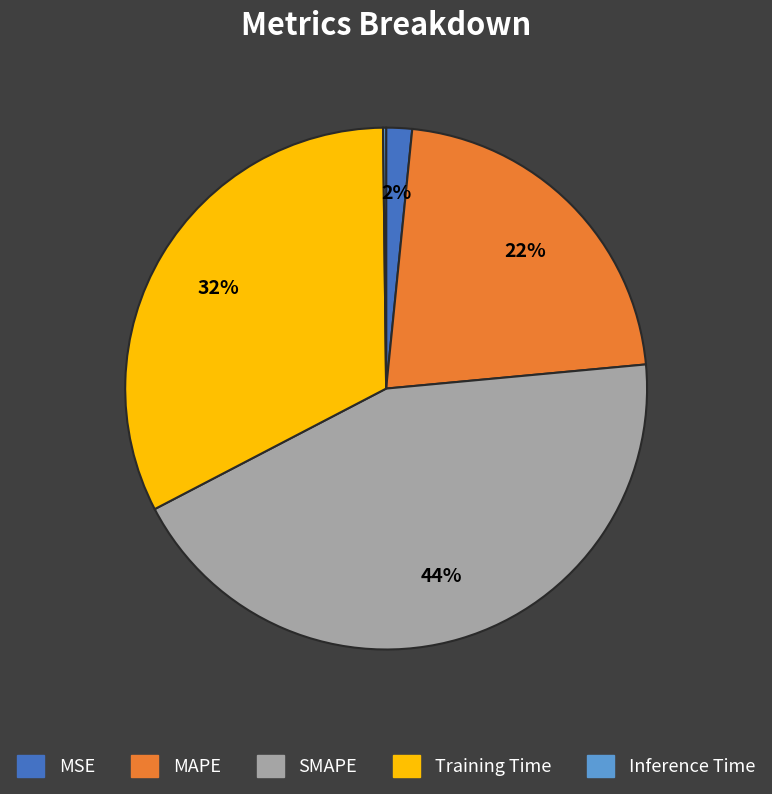

To the nearest percent, what is the average slice percentage?

20%